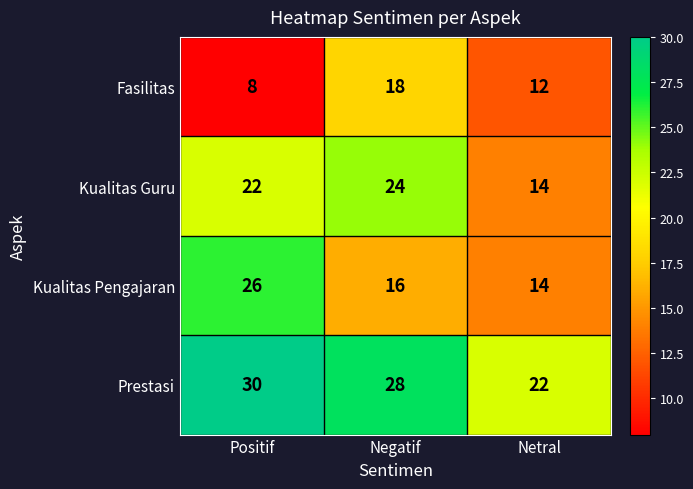

What is the difference between the second highest and minimum values in the Kualitas Guru series?

8